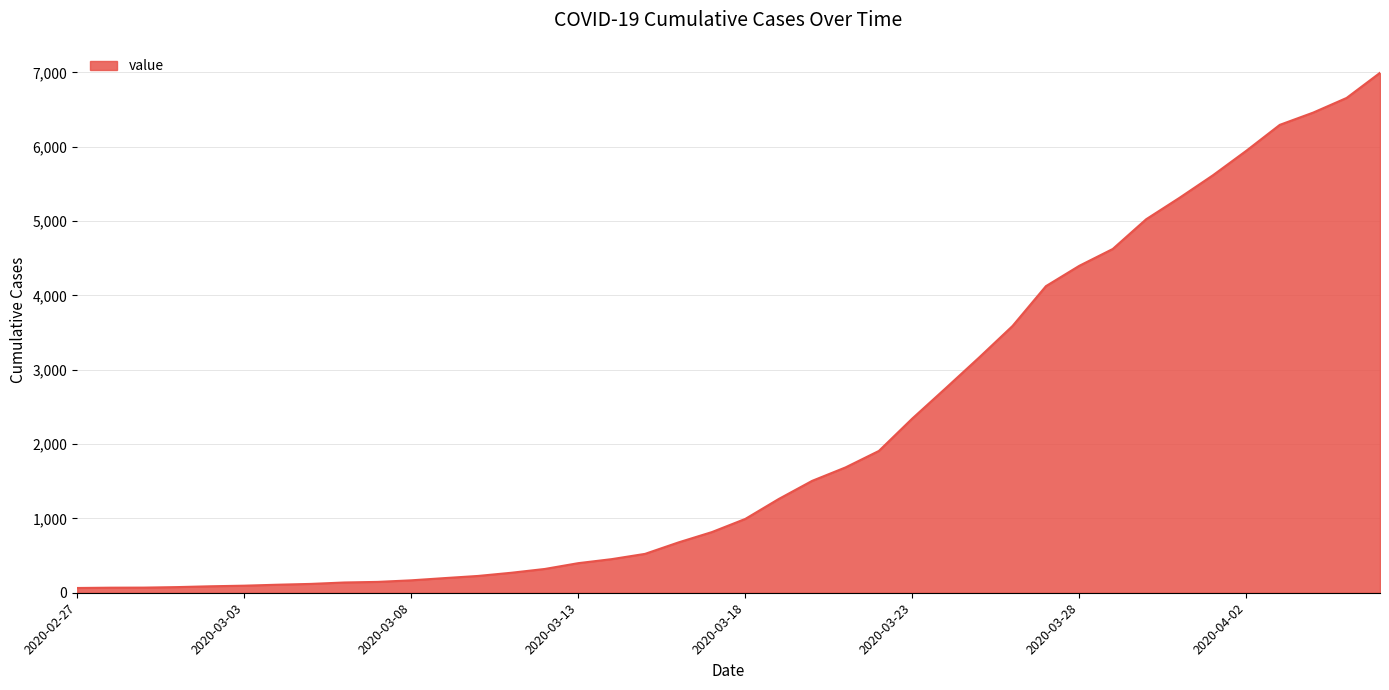

How many lines are shown in the chart?

1